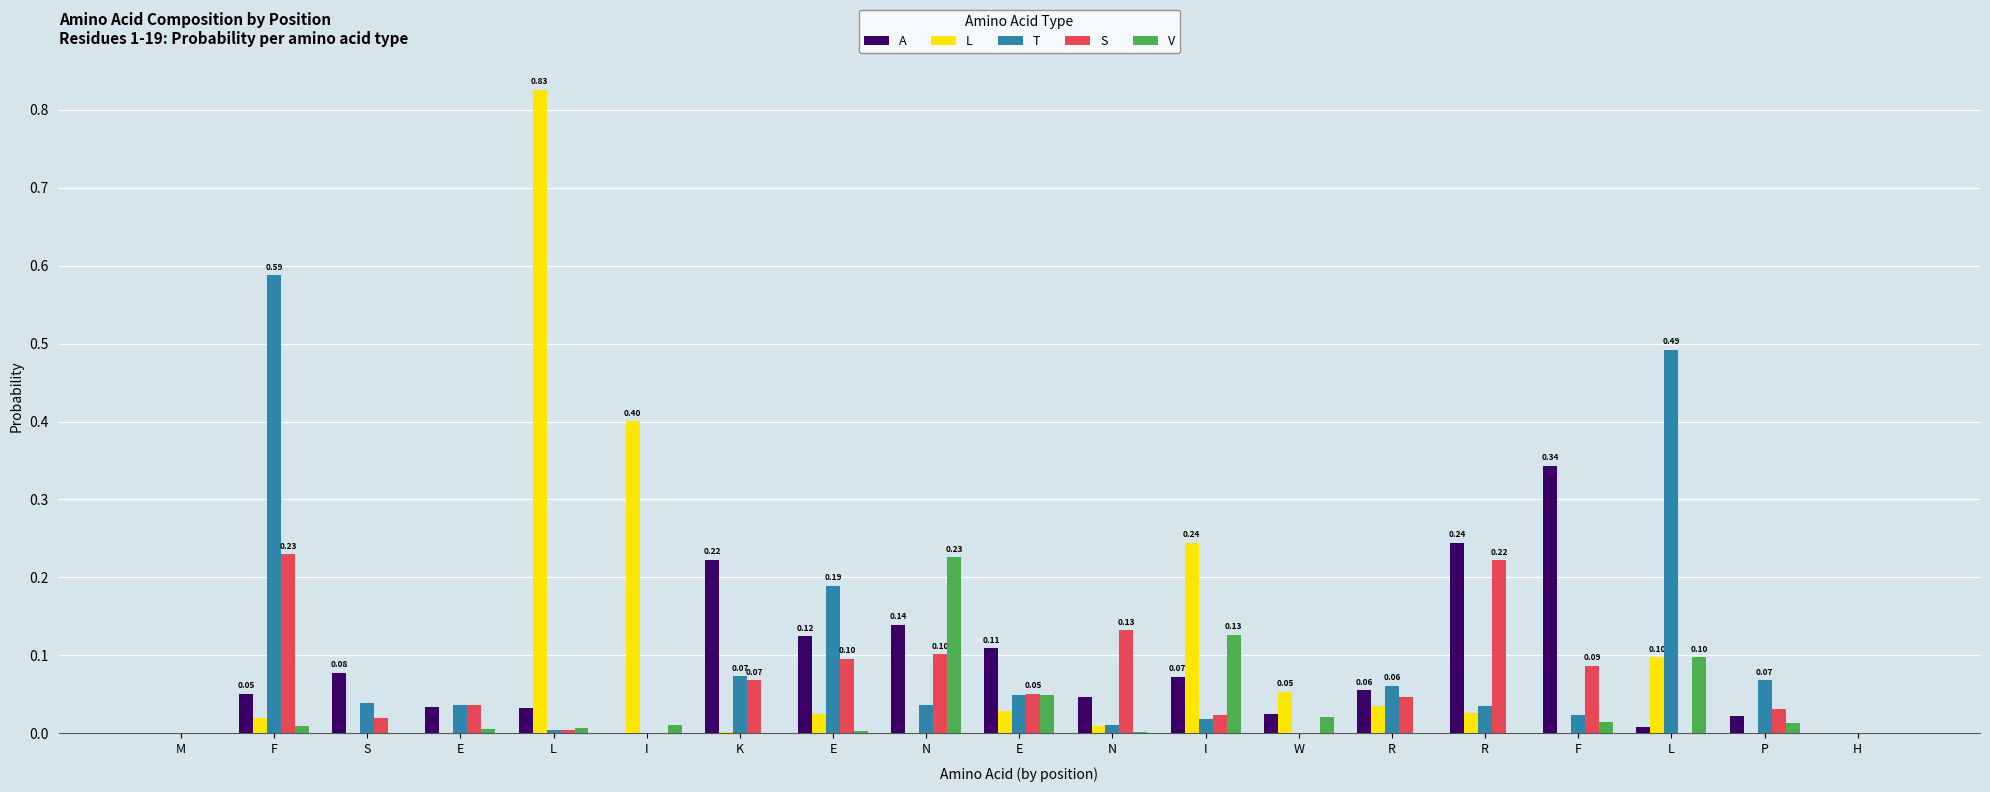

What are all the series names shown in the legend?

A, L, T, S, V